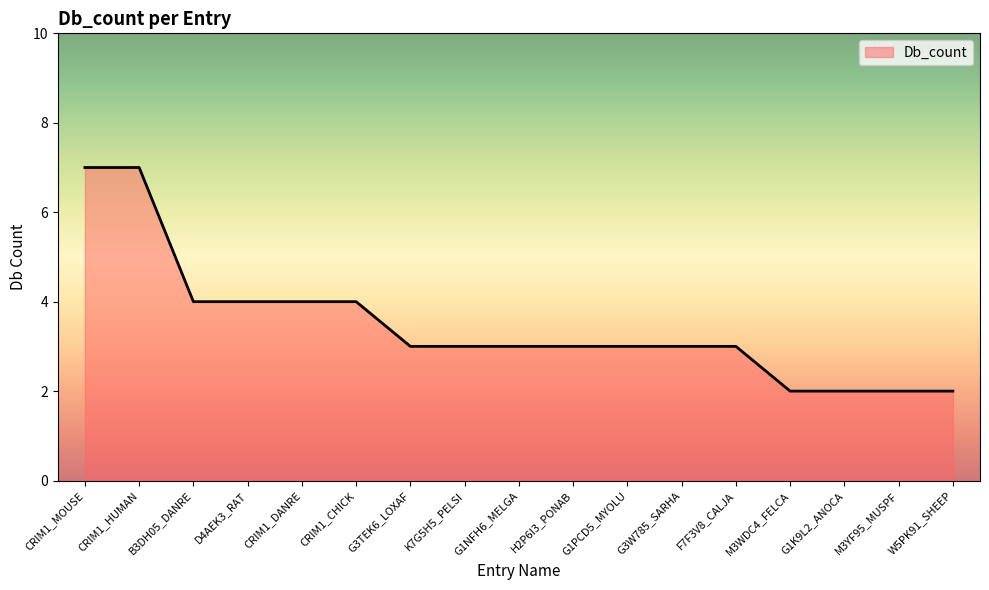

What is the change in value from CRIM1_HUMAN to M3WDC4_FELCA?

-5